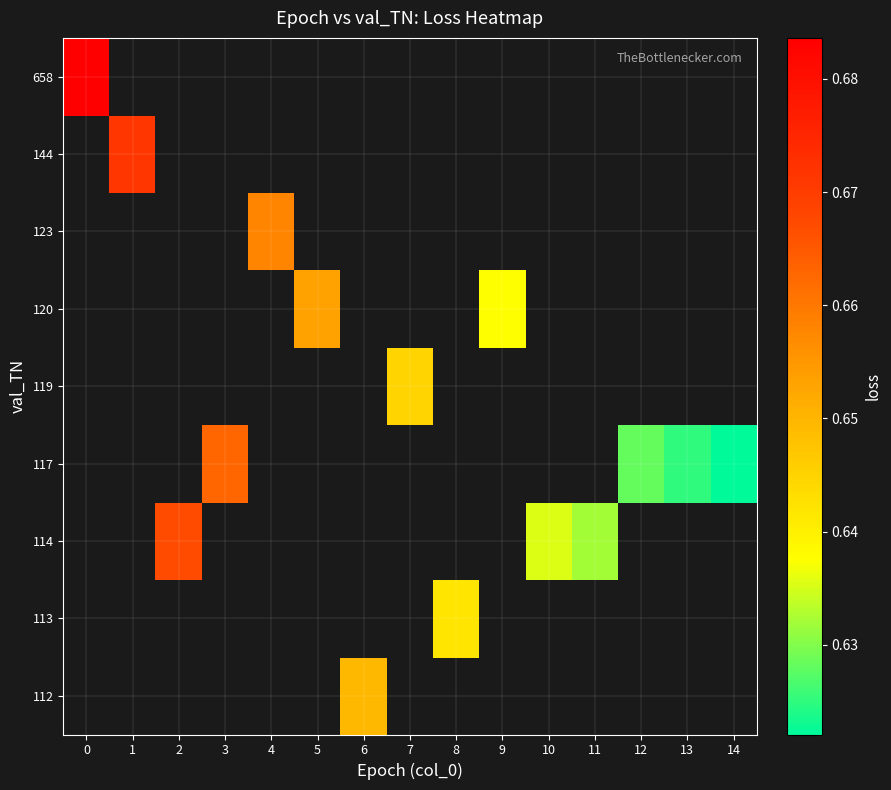

Which series has the widest spread of values?

658